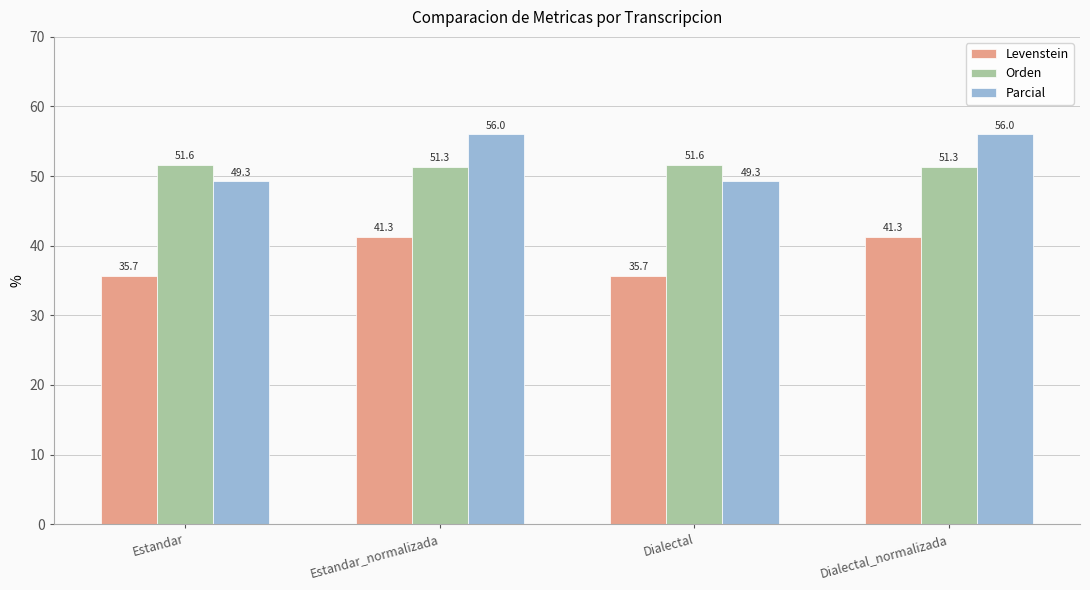

What is the lowest value of the Orden series?

51.3